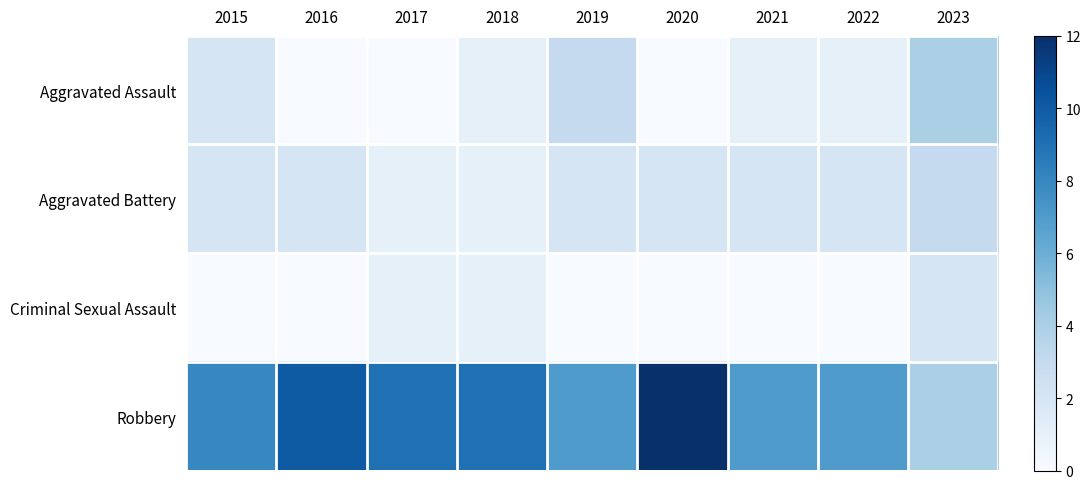

At how many categories does at least one series exceed 4?

8